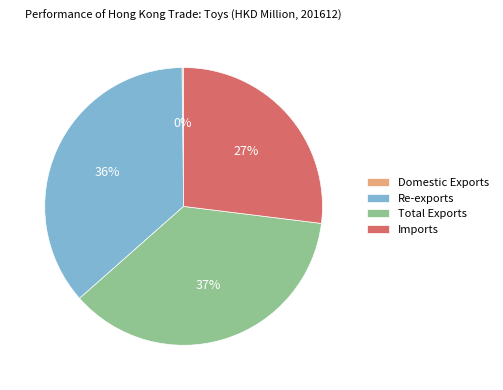

True or false: Re-exports accounts for 23% of the total.

False